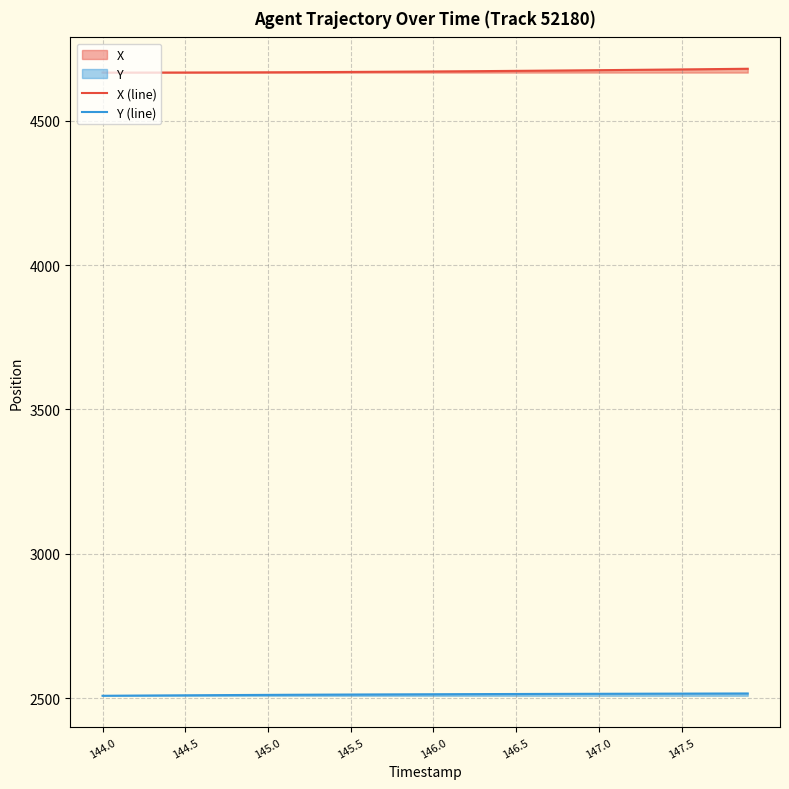

What is the maximum value shown in the chart?

4680.6